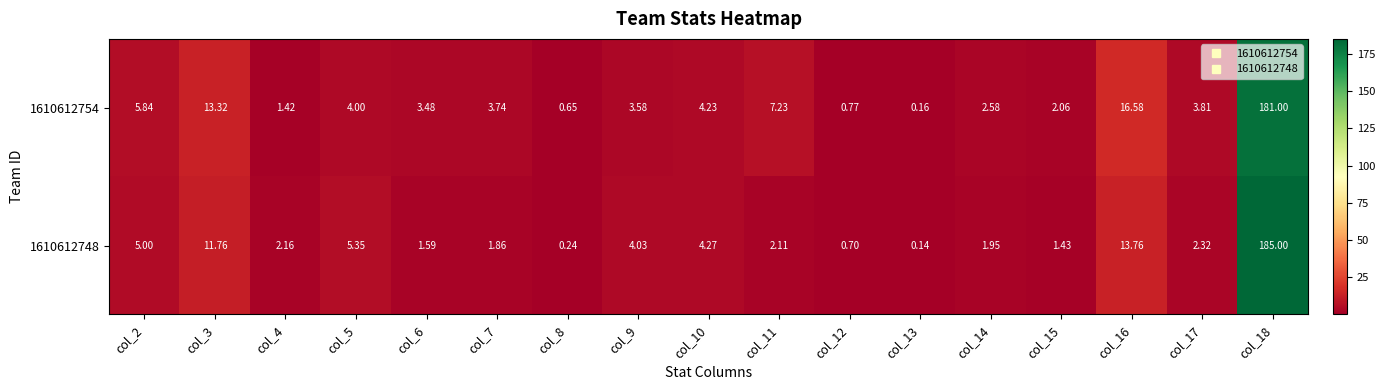

What is the greatest value displayed?

185.0